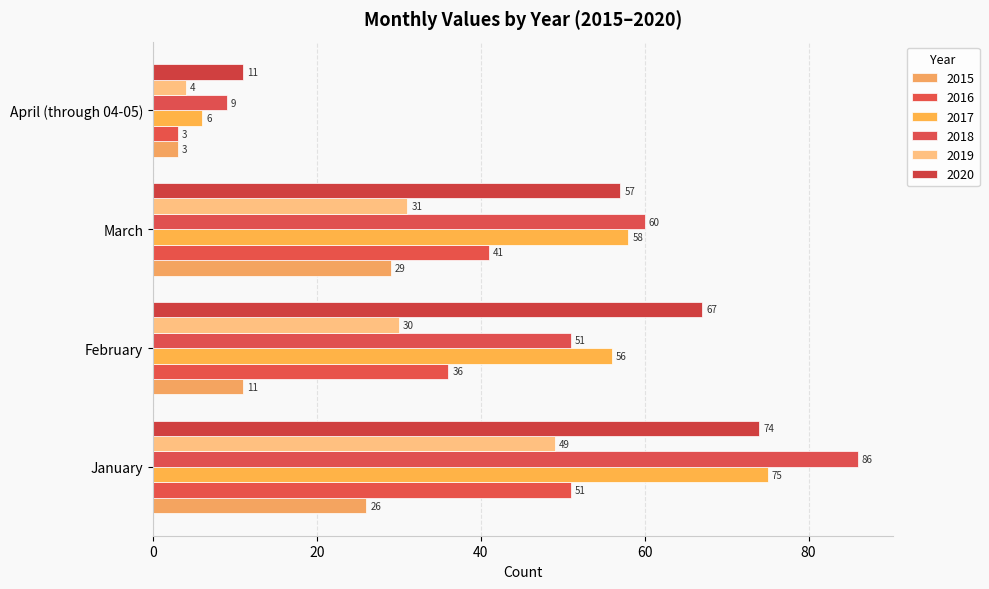

How many data points in 2020 are less than 67?

2